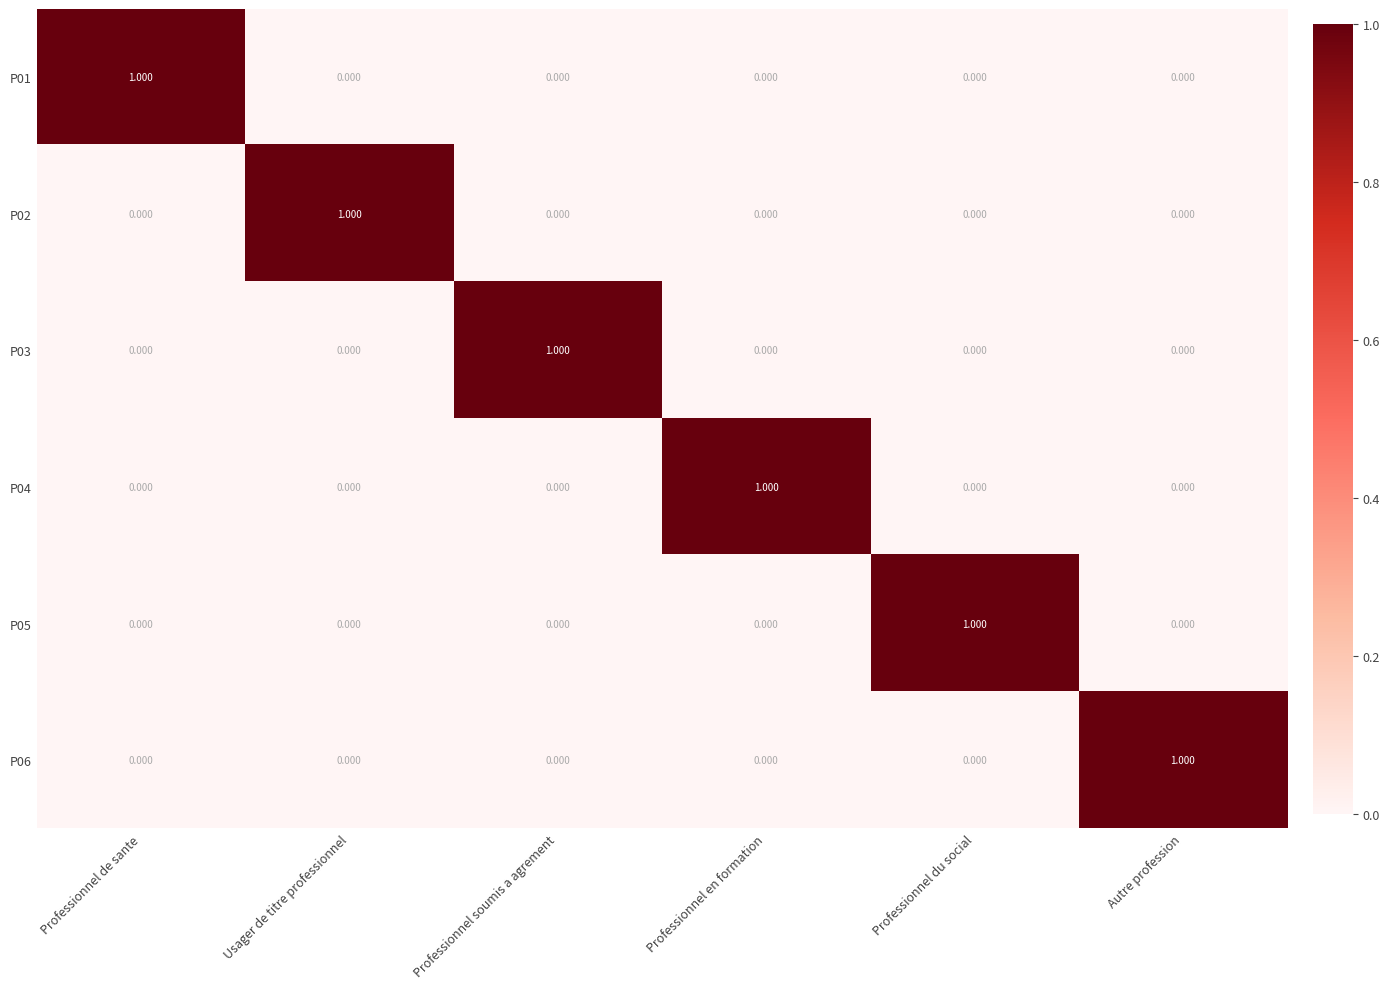

Is the value of P06 at Autre profession greater than the value of P03 at Professionnel de sante?

Yes